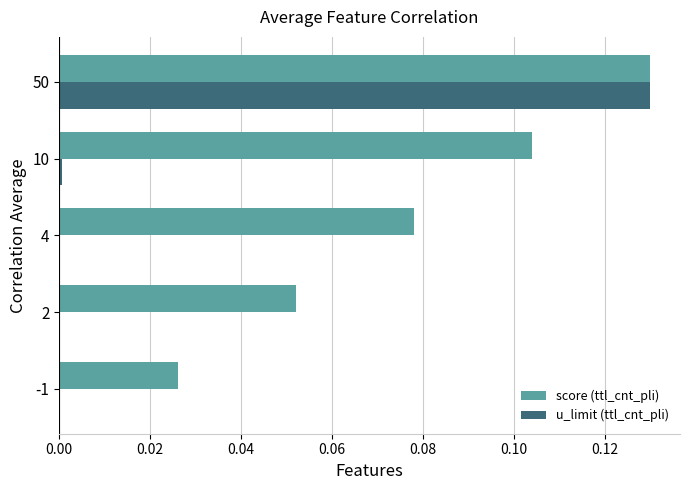

What is the sum of all score (ttl_cnt_pli) values?

0.4